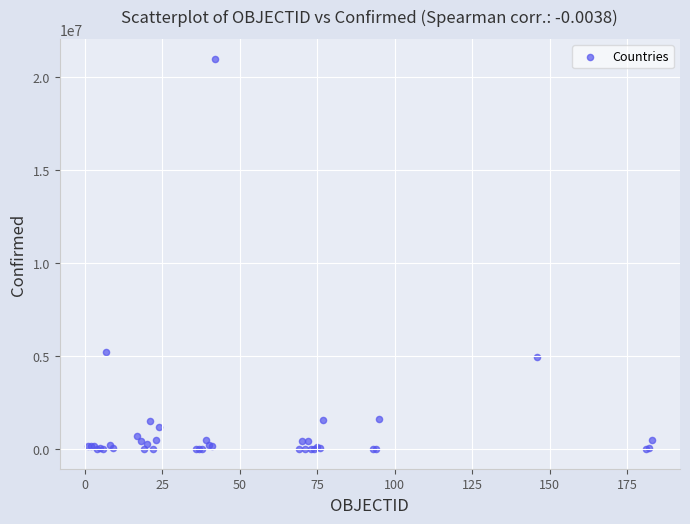

What Y value in the scatter plot is closest to 10488454?

5221809